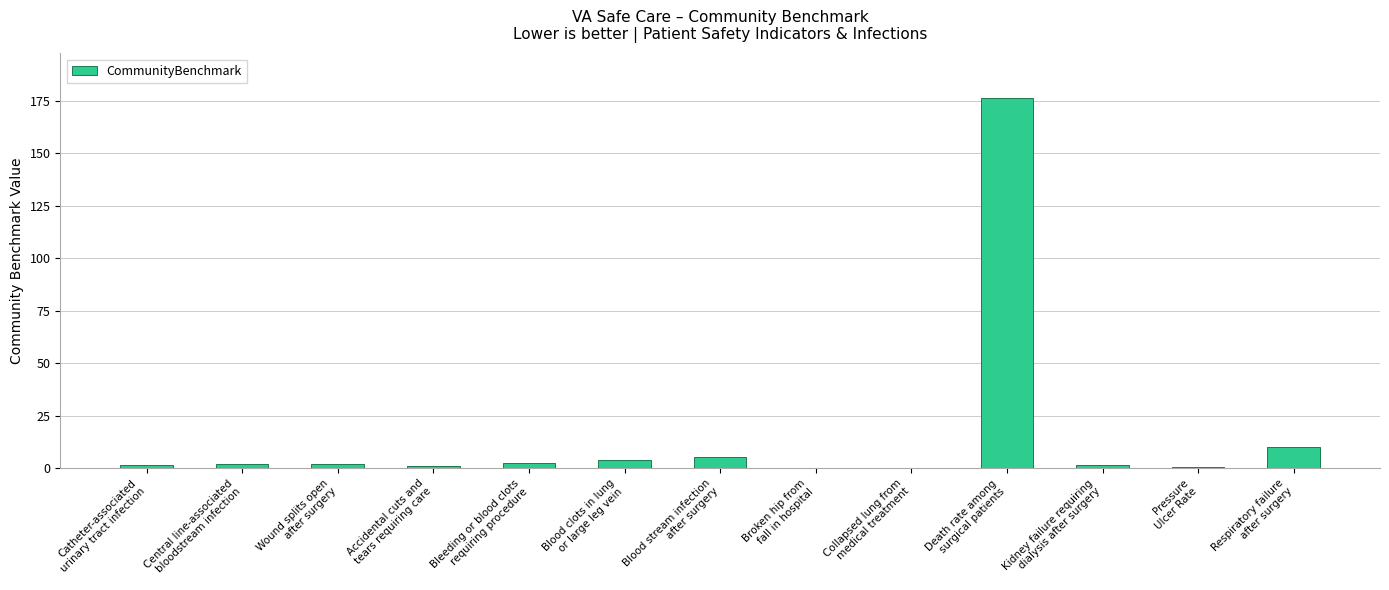

What is the maximum value shown in the chart?

176.6